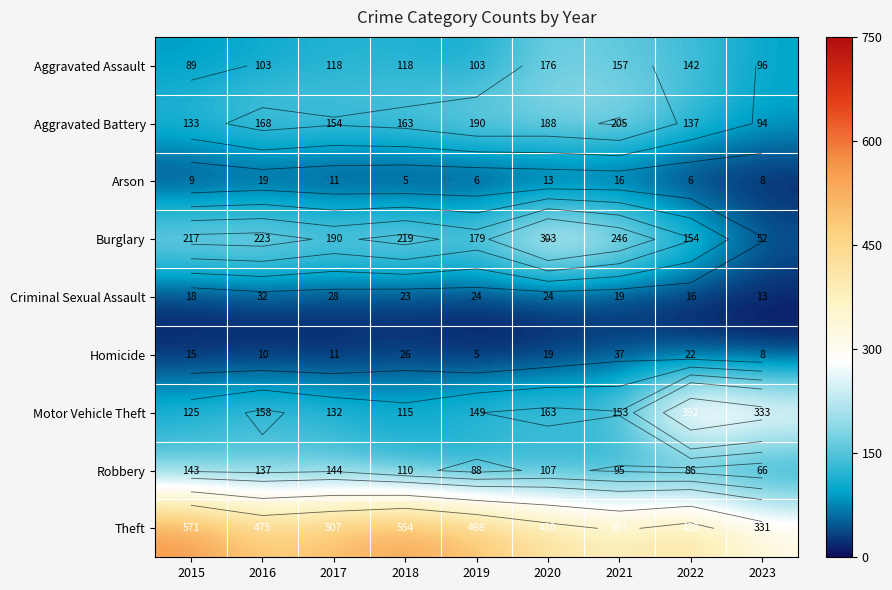

The value of Homicide at 2022 is 10. True or false?

False